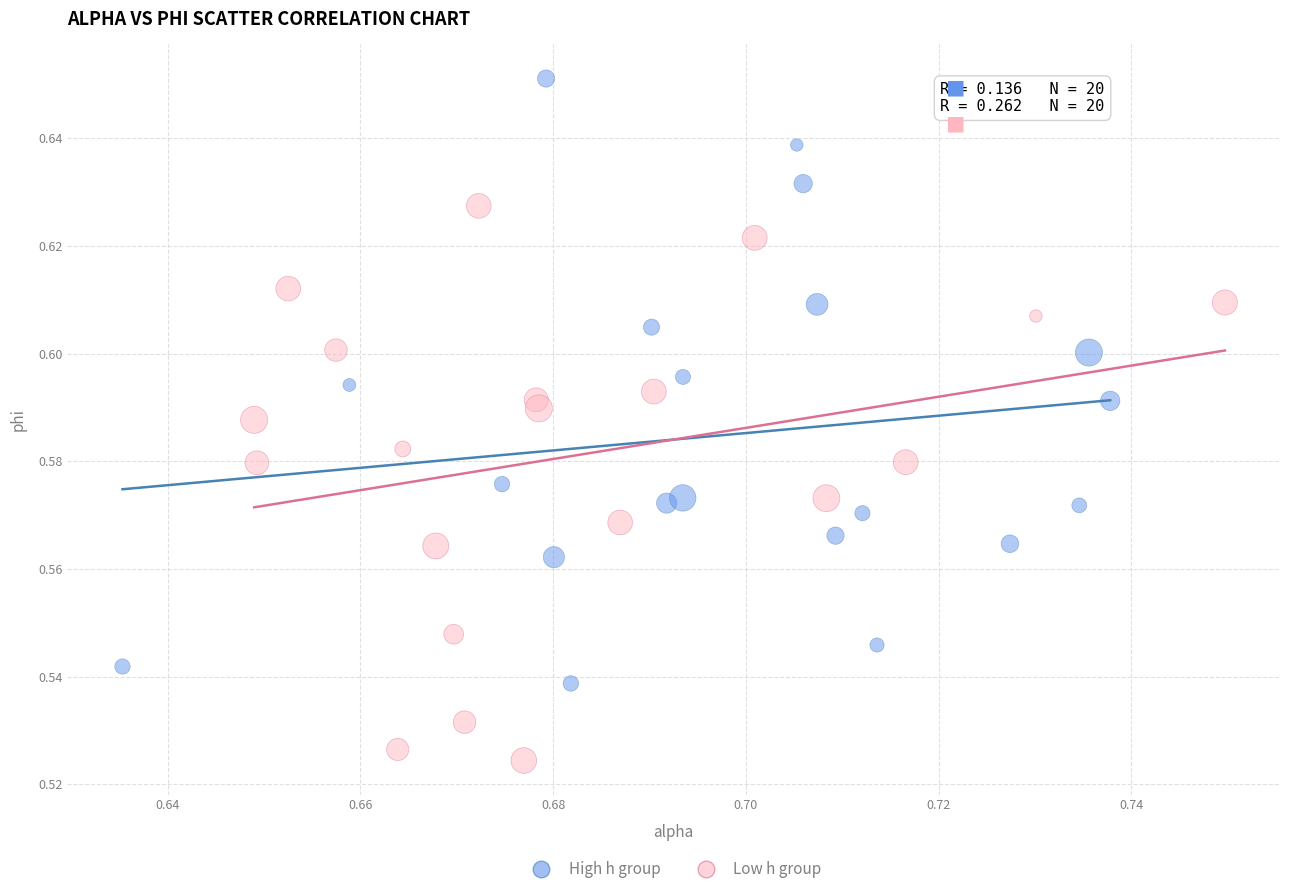

Which series reaches the minimum Y coordinate?

Low h group